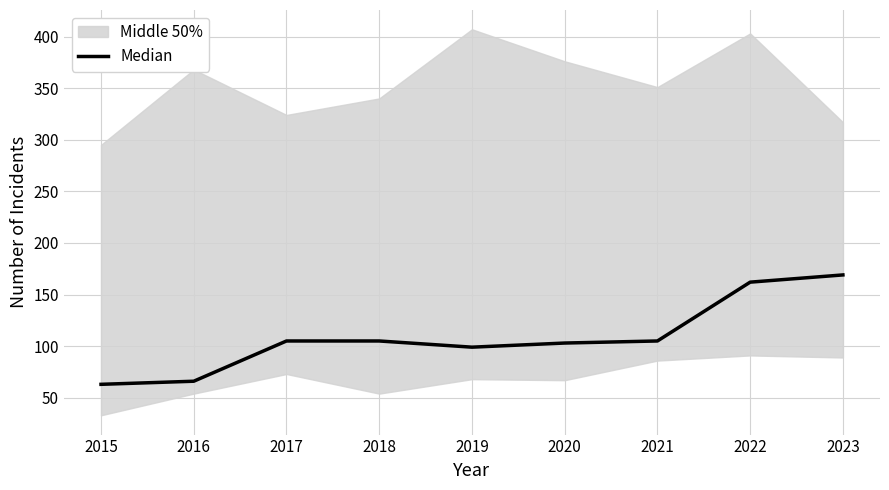

Where is the first local minimum?

2019